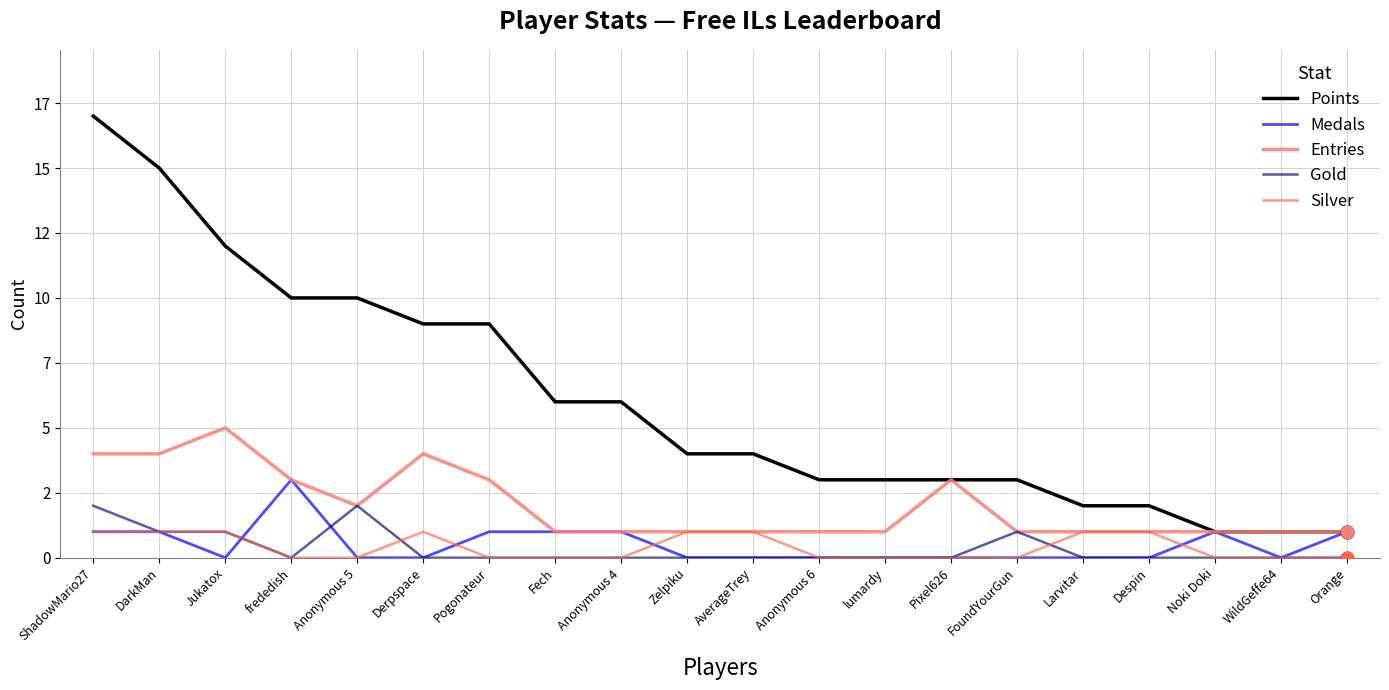

Which series has the largest total across all categories?

Points